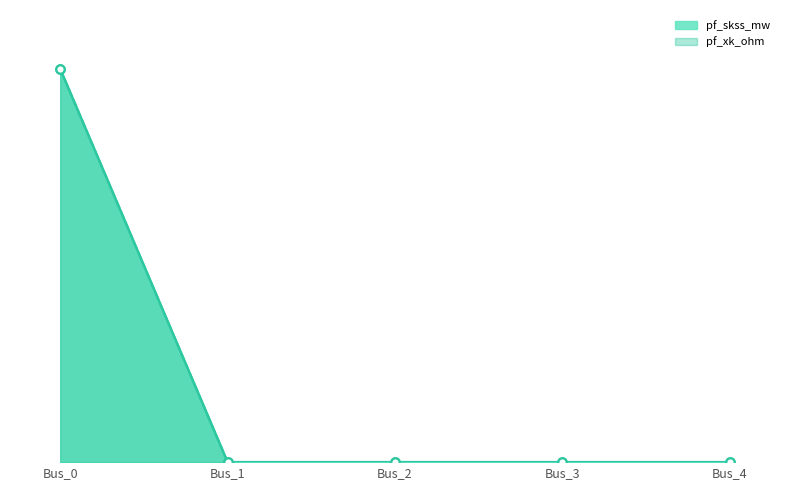

Which series reaches the minimum Y coordinate?

pf_skss_mw